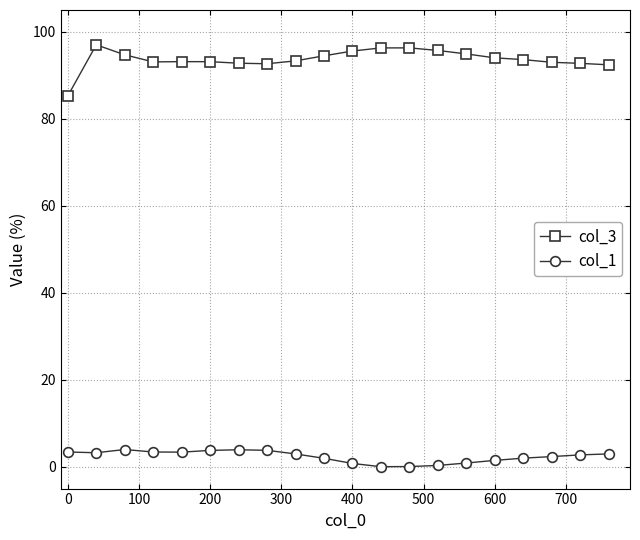

Is this an area chart (filled region under the line)?

No